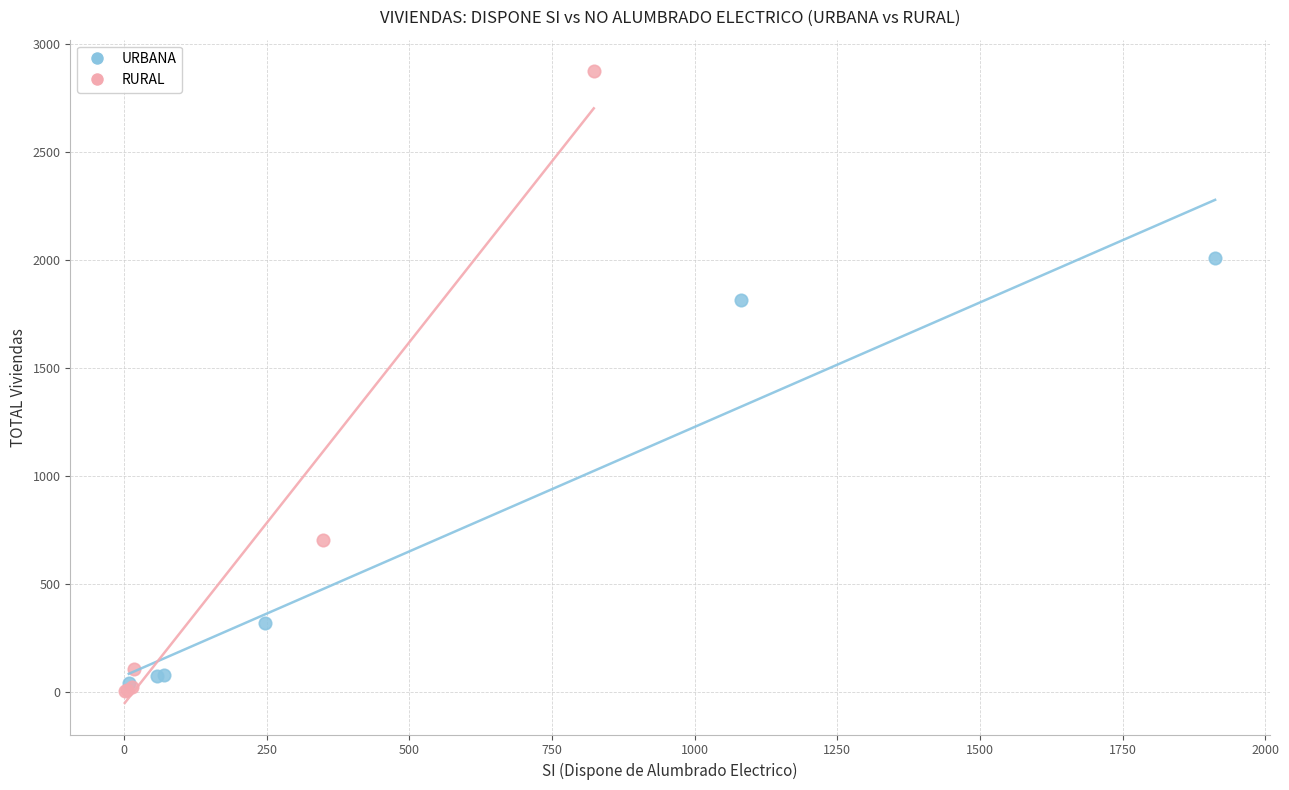

Which series contains the lowest Y value?

RURAL